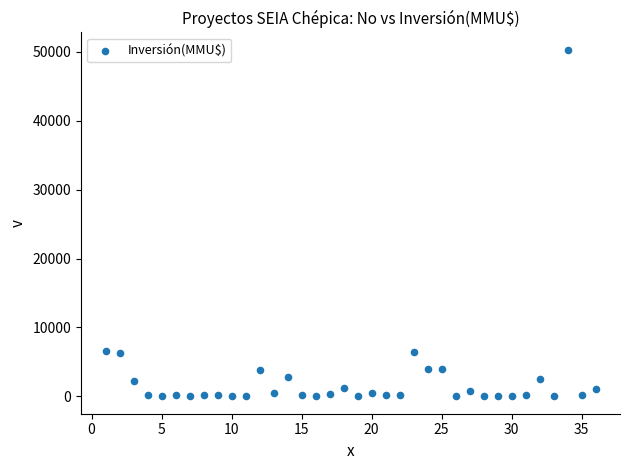

What is the range of X values (max minus min)?

35